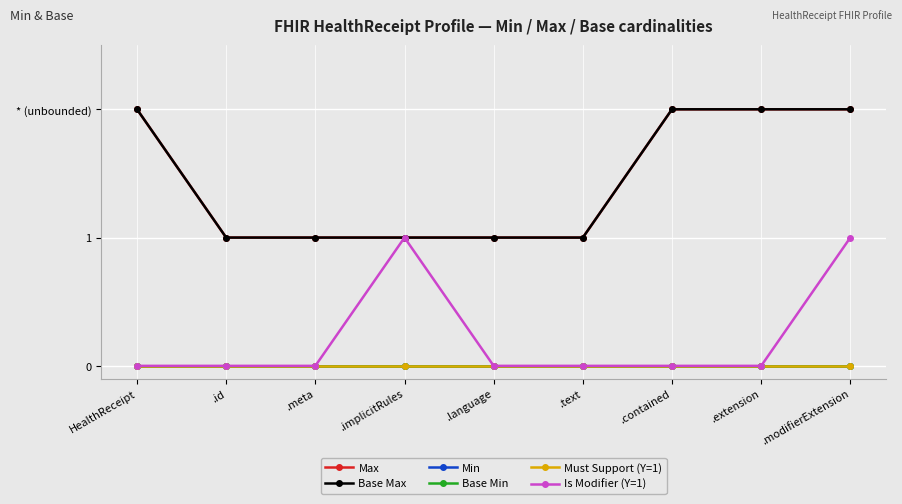

Reading left to right, transcribe all the data shown in this chart.

Max: HealthReceipt=2	.id=1	.meta=1	.implicitRules=1	.language=1	.text=1	.contained=2	.extension=2	.modifierExtension=2
Base Max: HealthReceipt=2	.id=1	.meta=1	.implicitRules=1	.language=1	.text=1	.contained=2	.extension=2	.modifierExtension=2
Min: HealthReceipt=0	.id=0	.meta=0	.implicitRules=0	.language=0	.text=0	.contained=0	.extension=0	.modifierExtension=0
Base Min: HealthReceipt=0	.id=0	.meta=0	.implicitRules=0	.language=0	.text=0	.contained=0	.extension=0	.modifierExtension=0
Must Support (Y=1): HealthReceipt=0	.id=0	.meta=0	.implicitRules=0	.language=0	.text=0	.contained=0	.extension=0	.modifierExtension=0
Is Modifier (Y=1): HealthReceipt=0	.id=0	.meta=0	.implicitRules=1	.language=0	.text=0	.contained=0	.extension=0	.modifierExtension=1